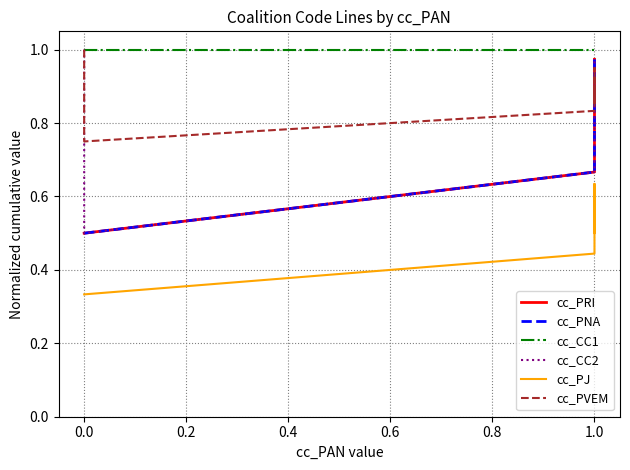

Does the chart have visible grid lines?

Yes